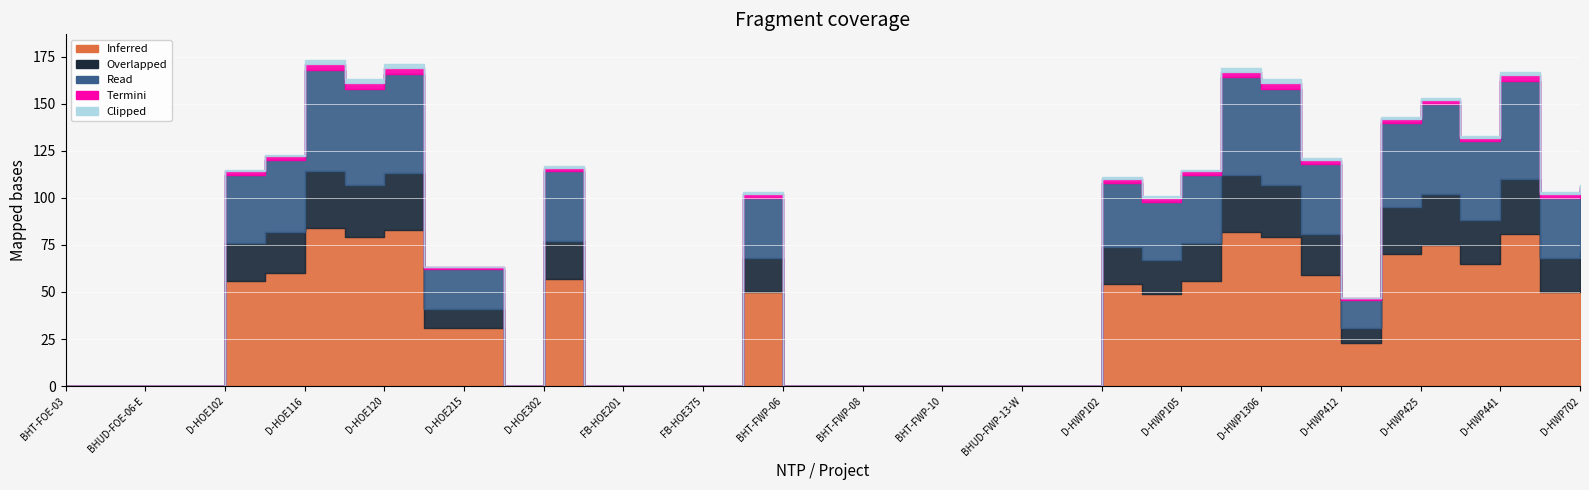

Does the chart display data point markers on the line(s)?

No